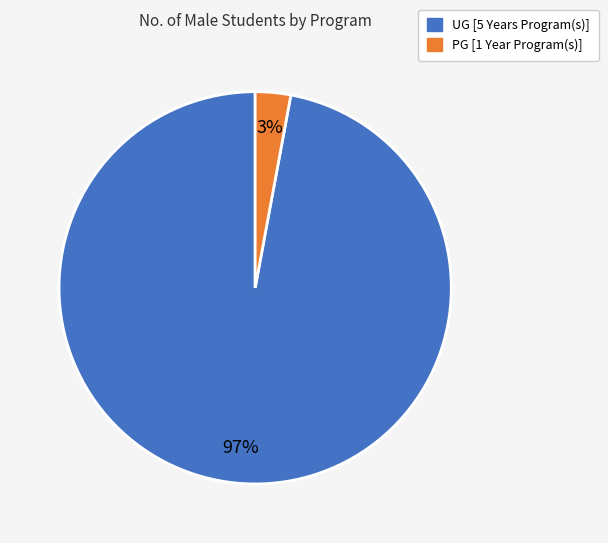

Combined, do UG [5 Years Program(s)] and PG [1 Year Program(s)] account for over 50%?

Yes